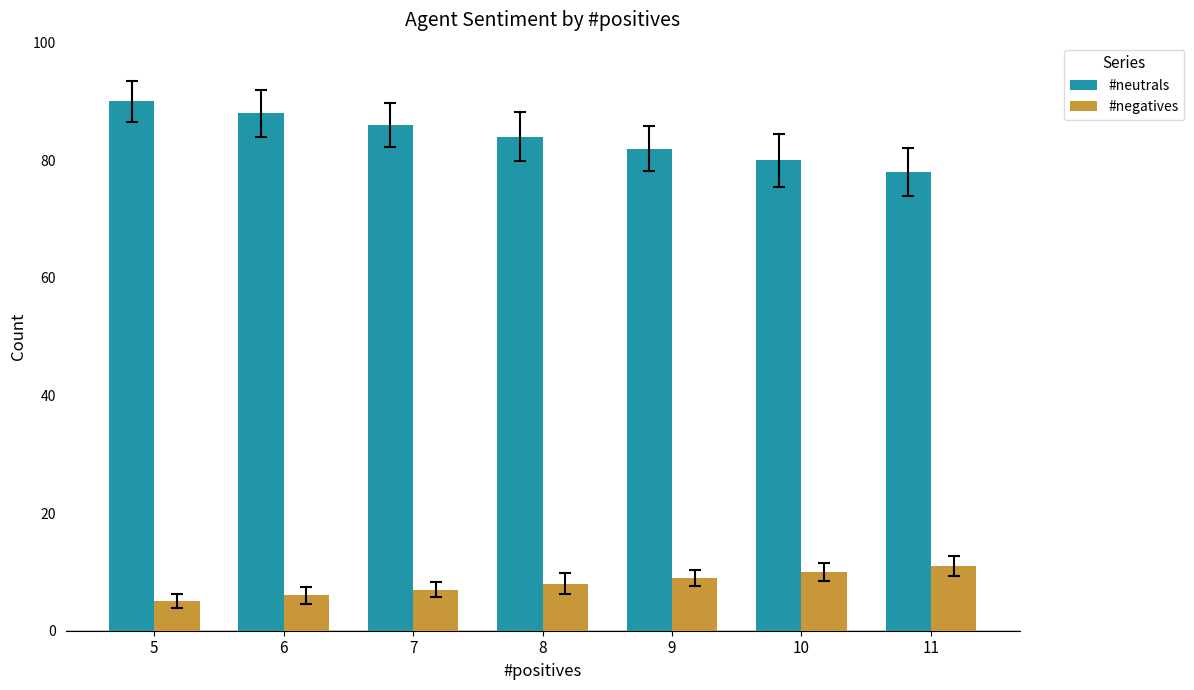

Reading right to left, list all the values displayed in this chart.

#neutrals: 78	80	82	84	86	88	90
#negatives: 11	10	9	8	7	6	5